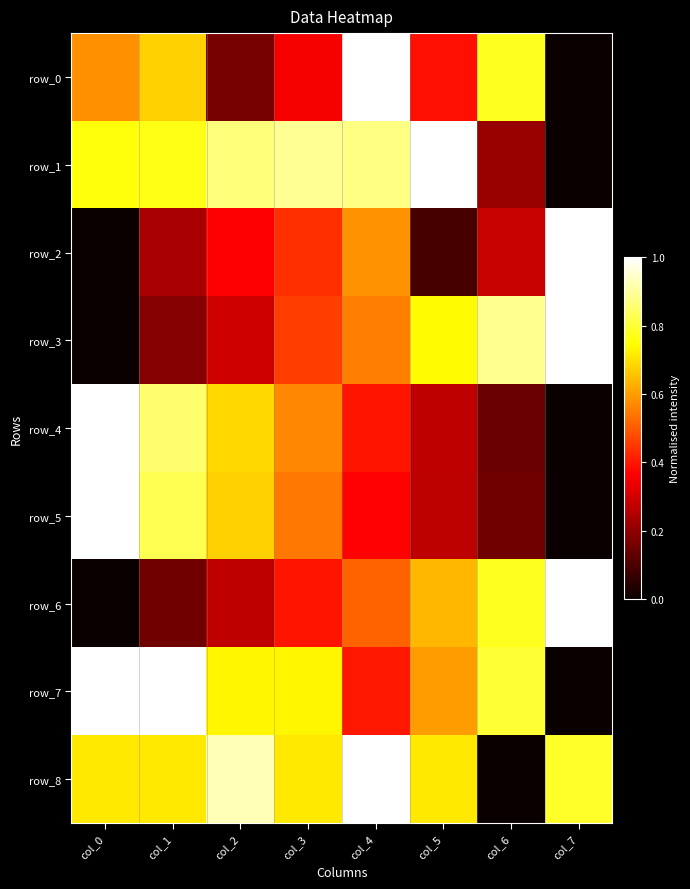

At col_1, list the series in order from smallest to largest.

row_6, row_3, row_2, row_0, row_8, row_1, row_5, row_4, row_7